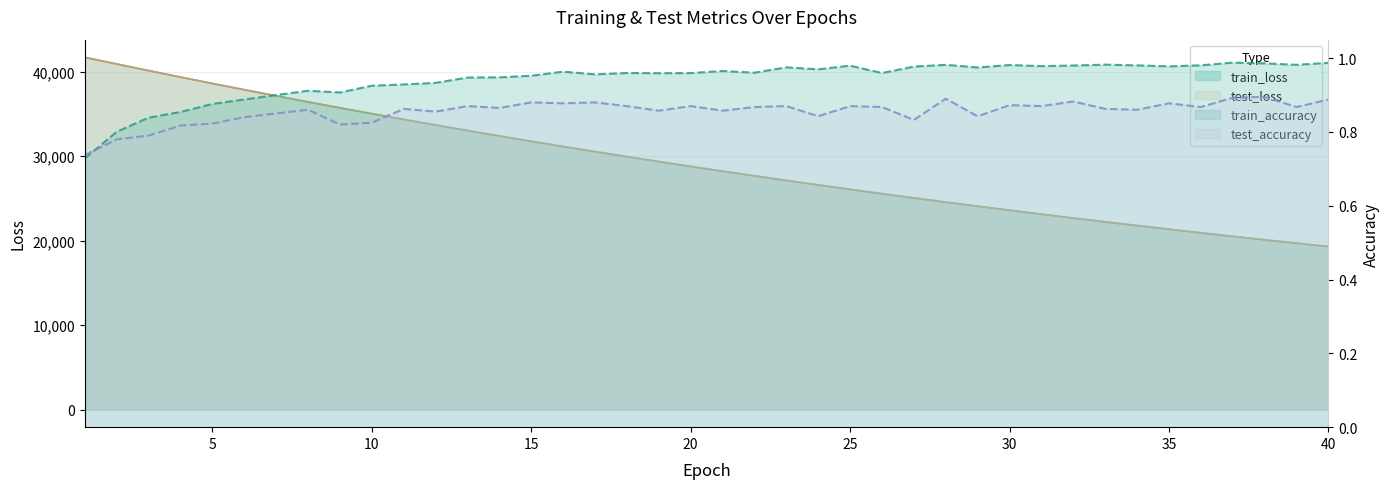

What is the sum of the train_accuracy values at 30 and 19?

1.9